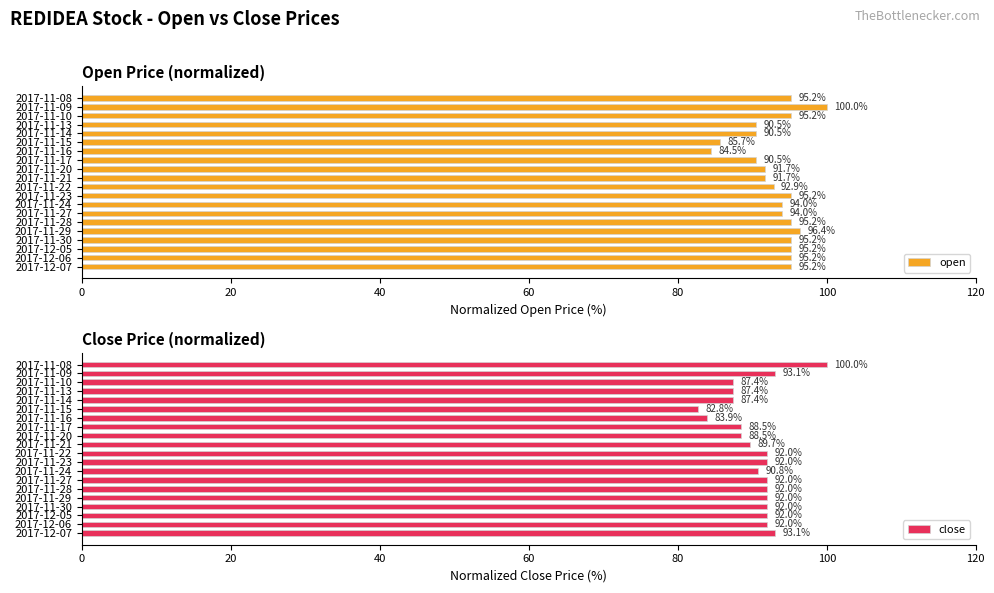

Which category has the highest value in the open series?

2017-11-09